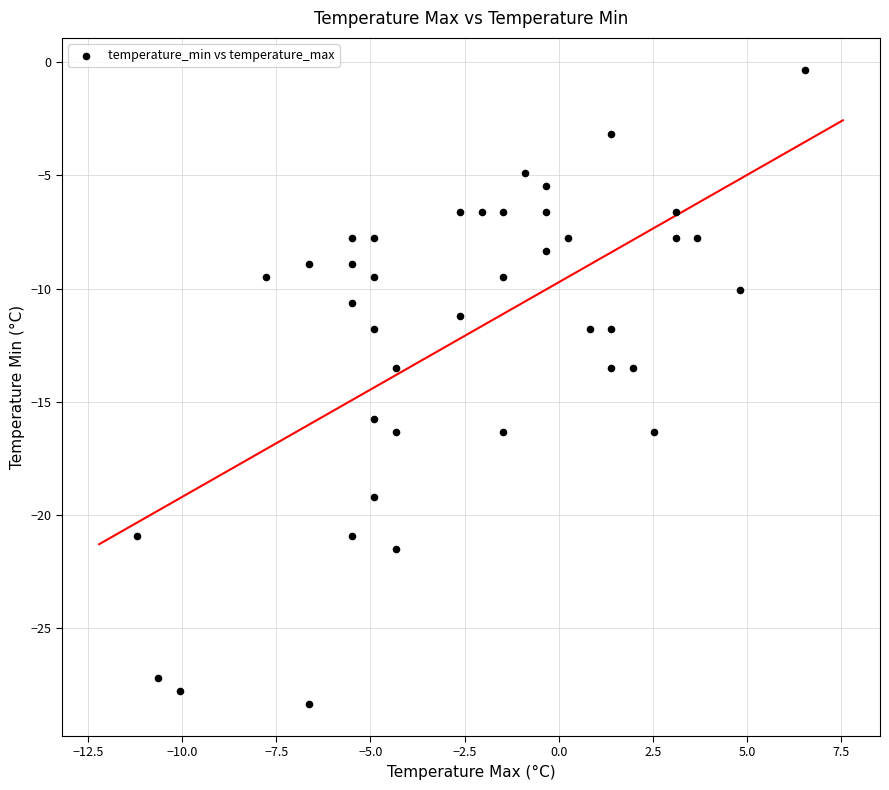

What is the range of Y values (max minus min)?

28.0